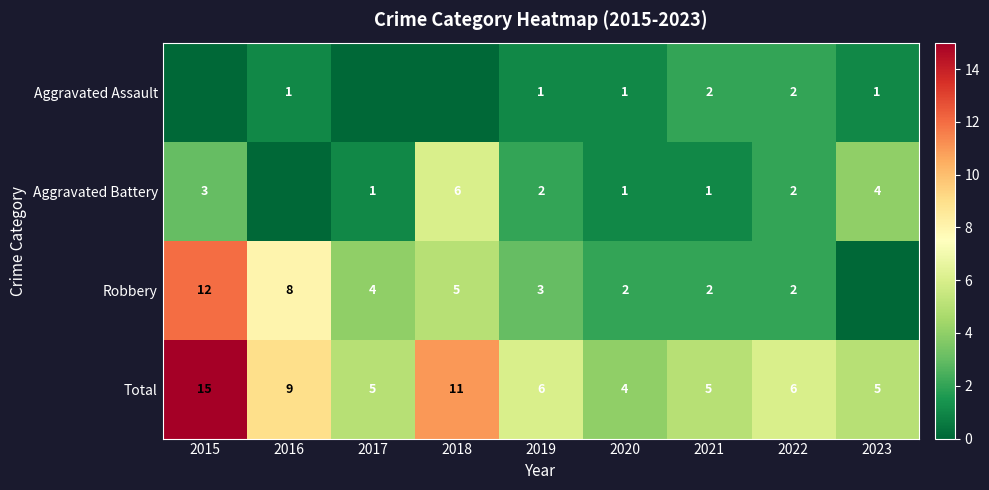

What is the difference between the highest and lowest values at 2021?

4